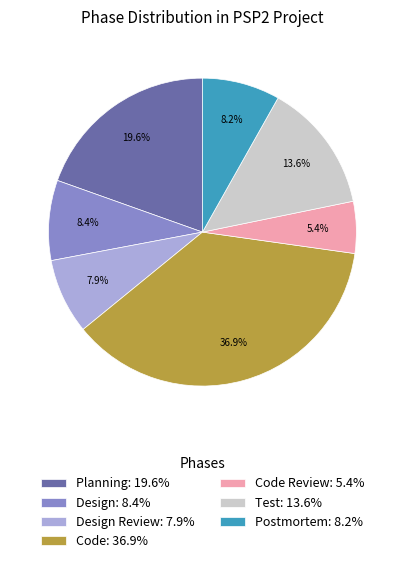

What is the ratio of the value at Postmortem: 8.2% to the value at Code Review: 5.4%?

1.5